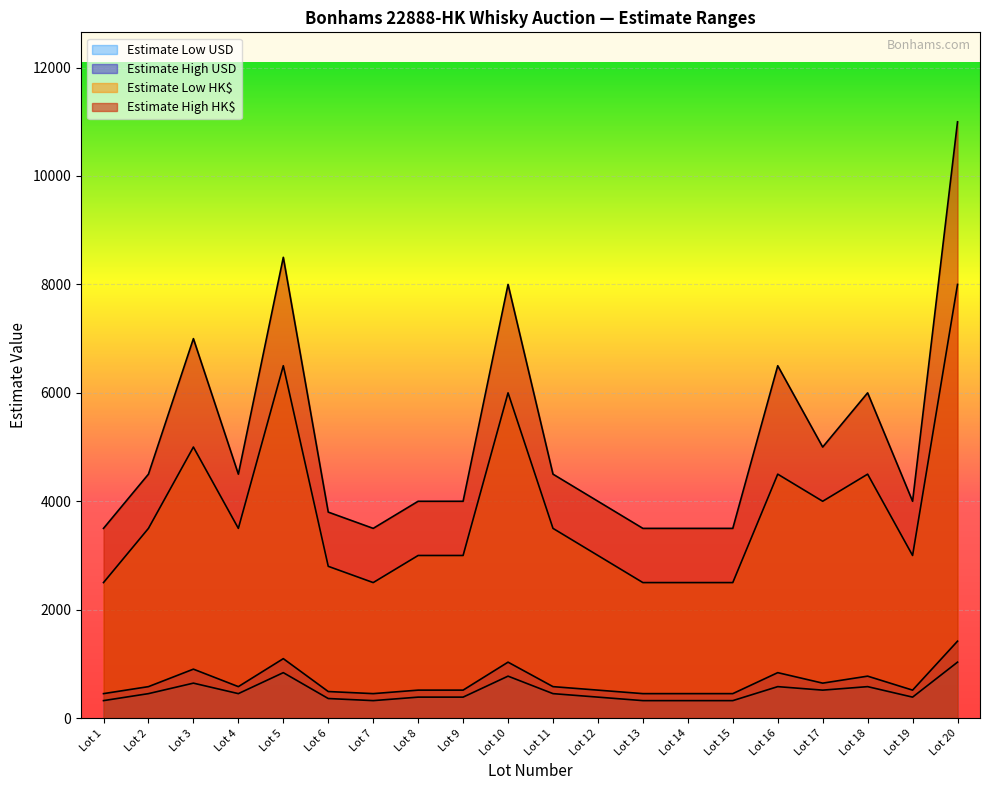

What is the sum of all Estimate High HK$ values?

102800.0